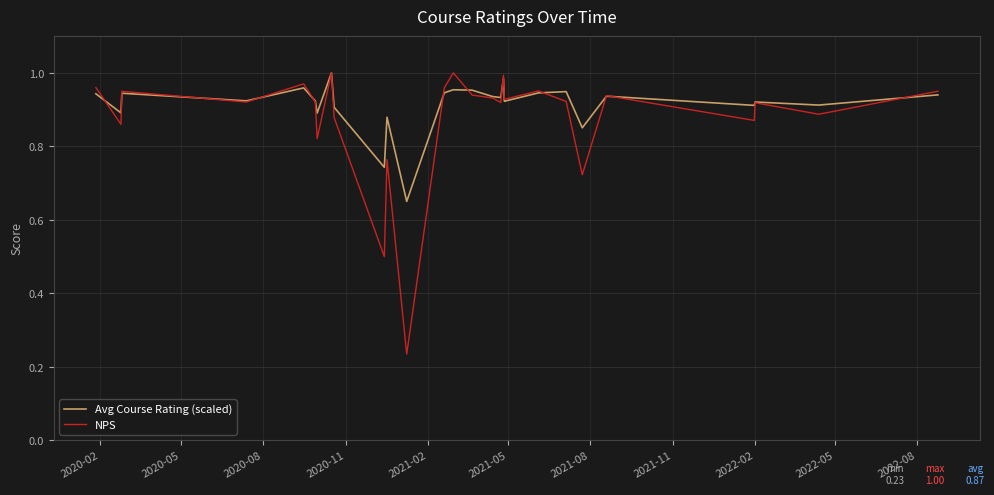

Which series has the largest range (max minus min)?

NPS